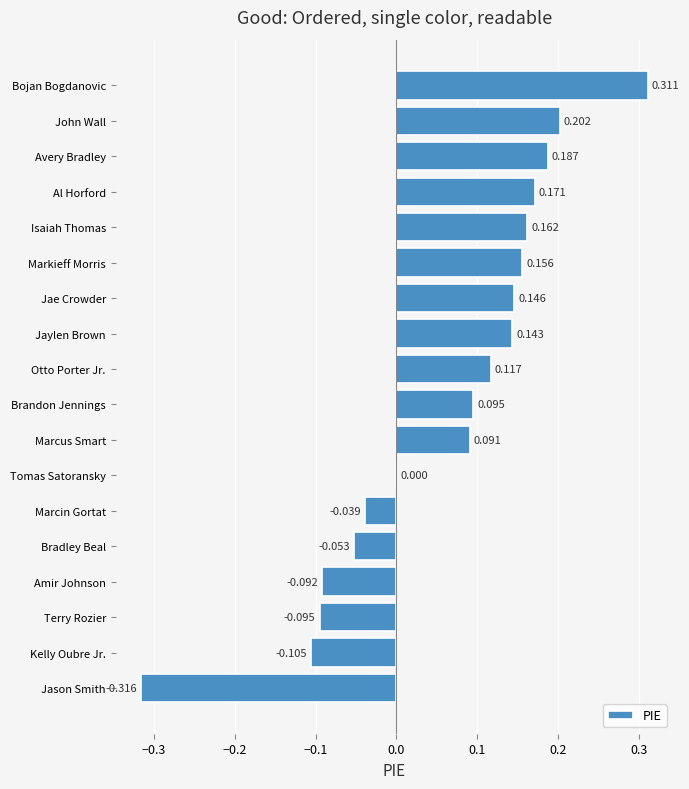

Where is the data nearest to the value 0?

Tomas Satoransky